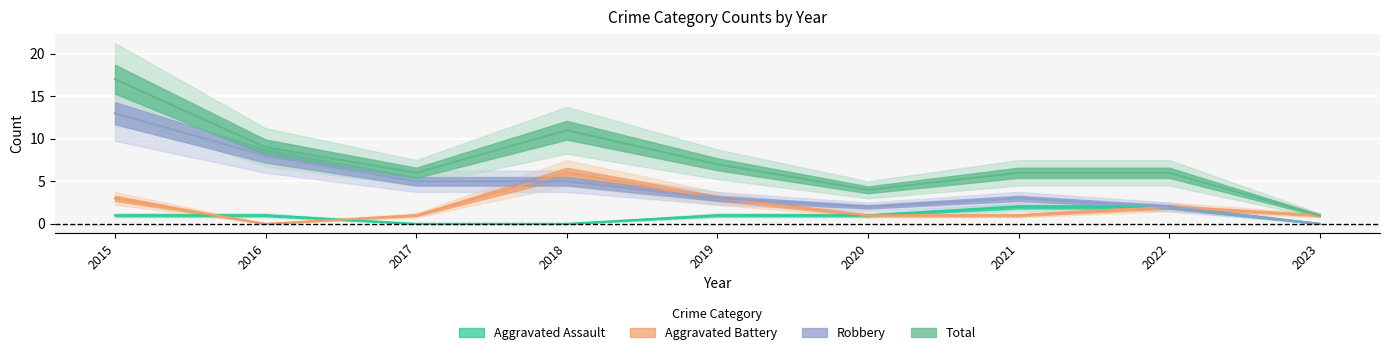

Which has a higher value, 2020 or 2016?

2020